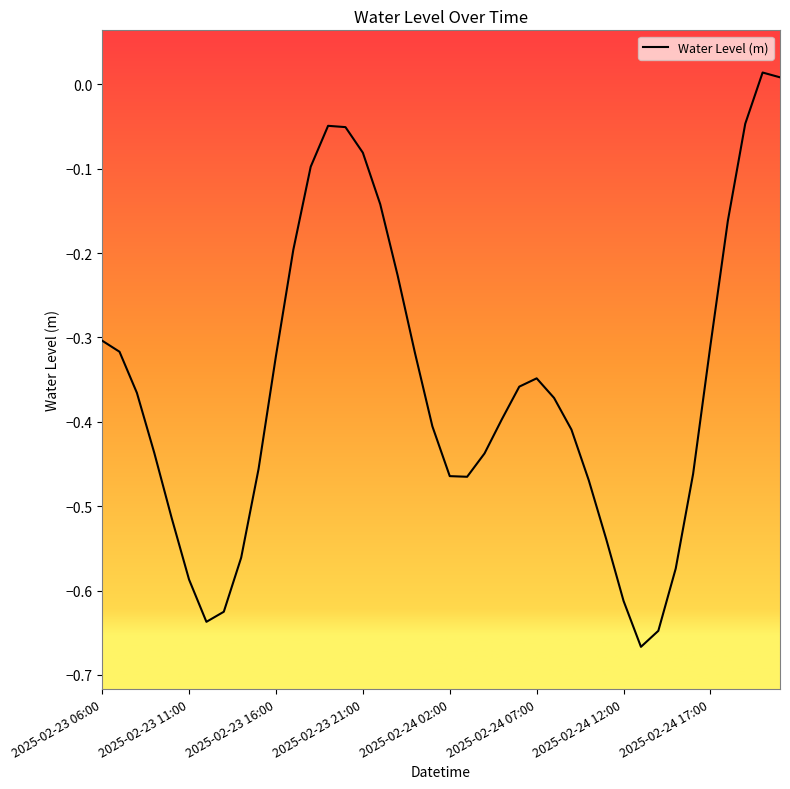

What is the difference between the maximum and minimum values?

0.7